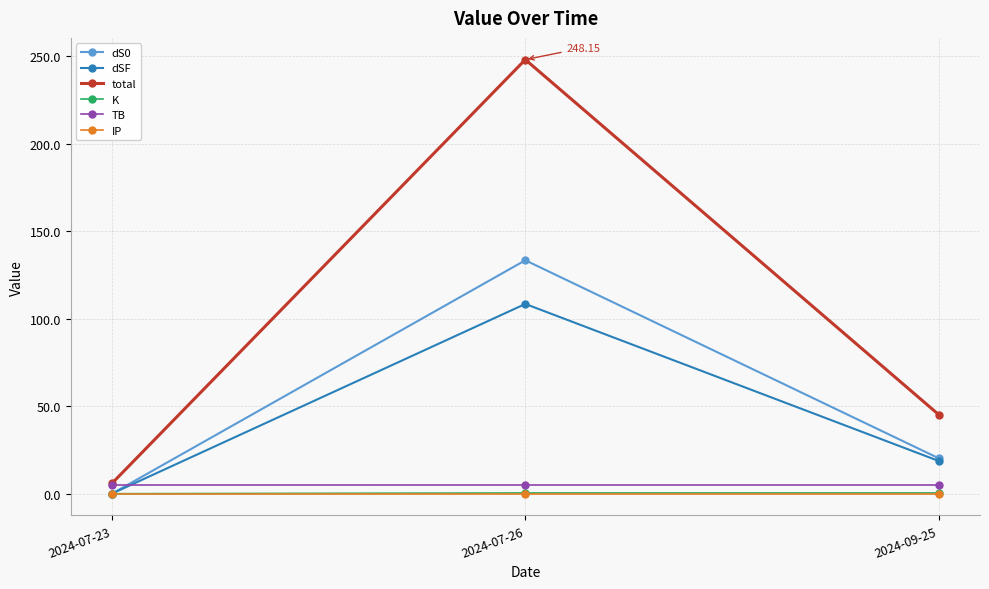

At which category is the sum across all series the highest?

2024-07-26